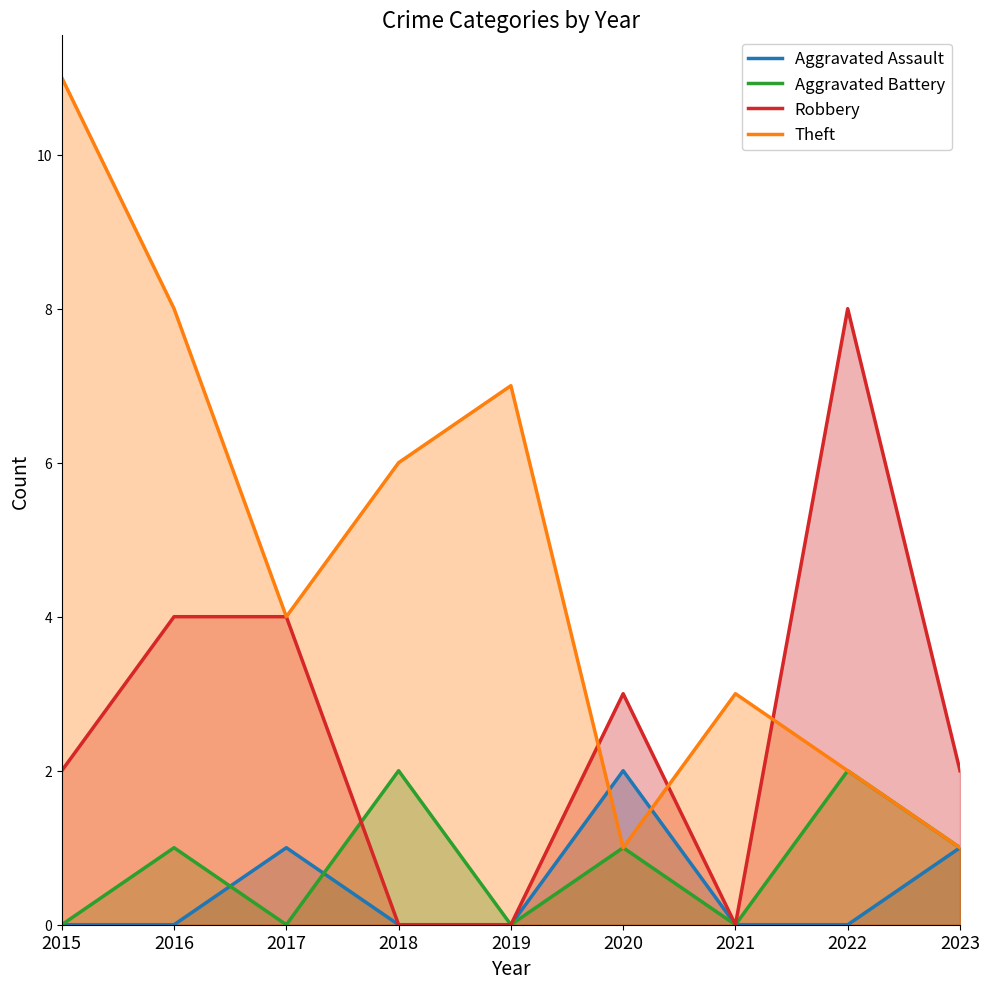

What is the value of the Aggravated Battery point at the 6th from the left?

1